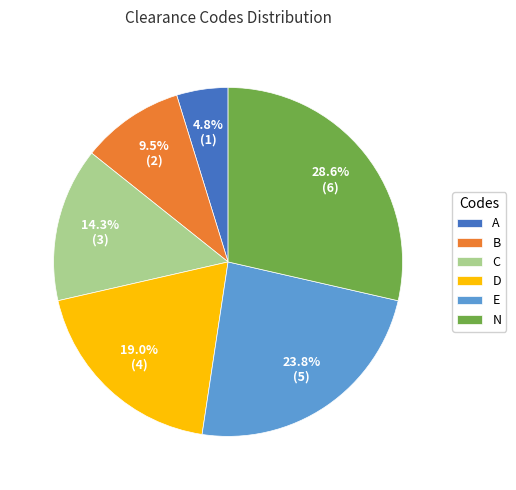

To the nearest percent, what is the combined percentage of N and C?

43%